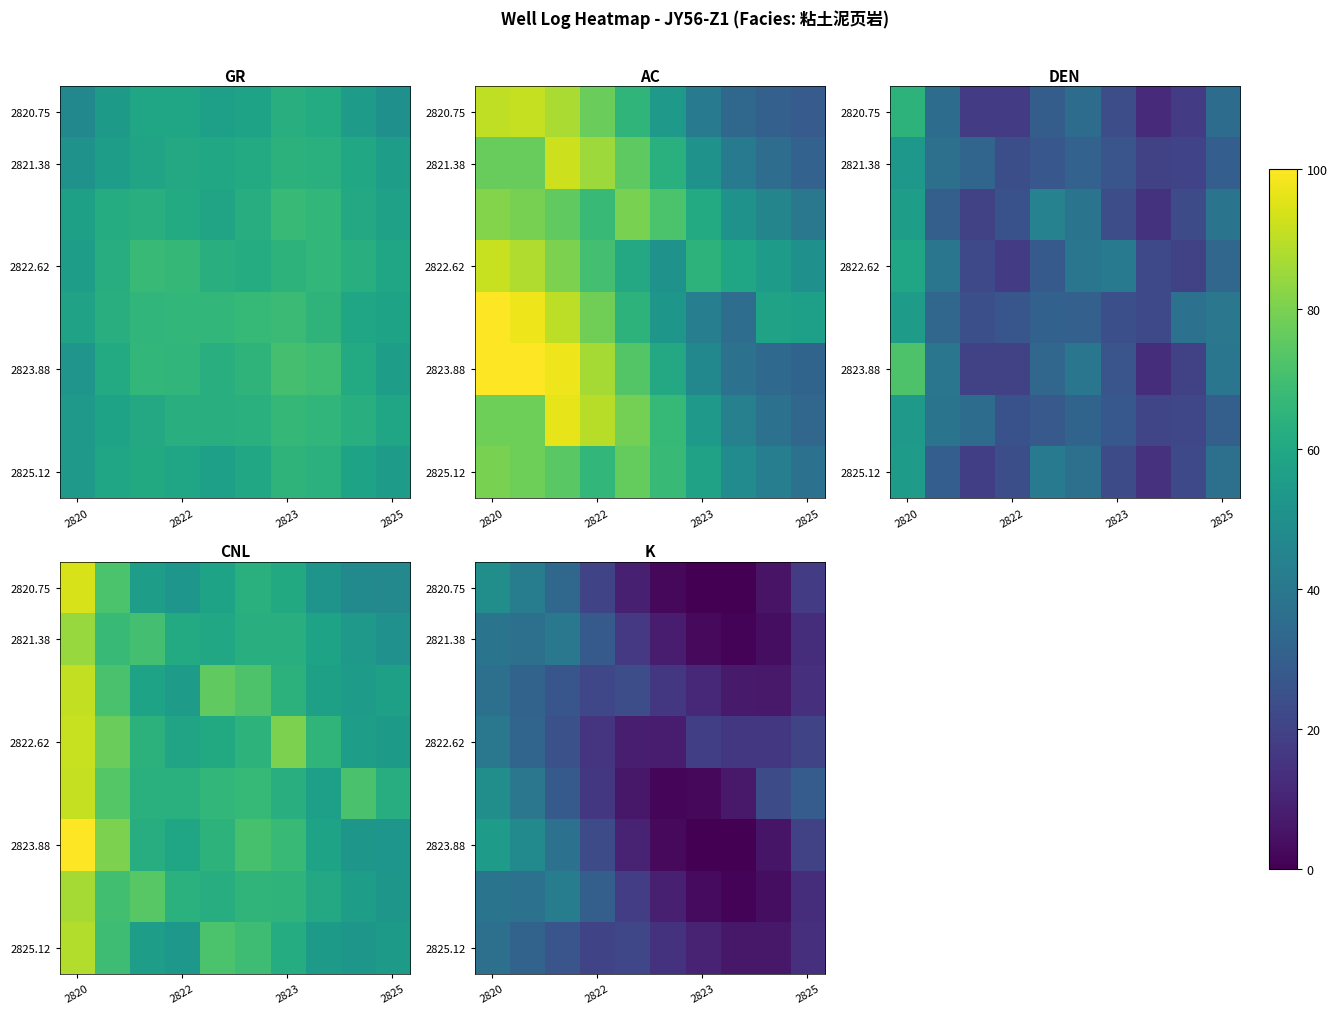

Count the number of data series in this chart.

8